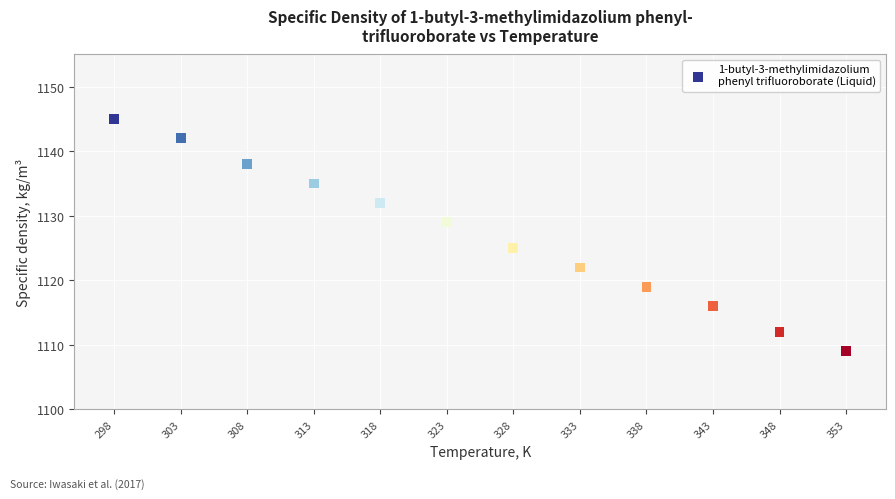

What is the range of X values (max minus min)?

55